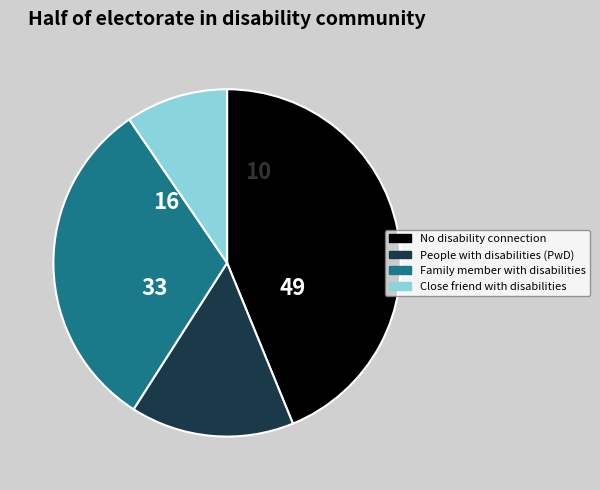

Does any single category account for the majority?

No